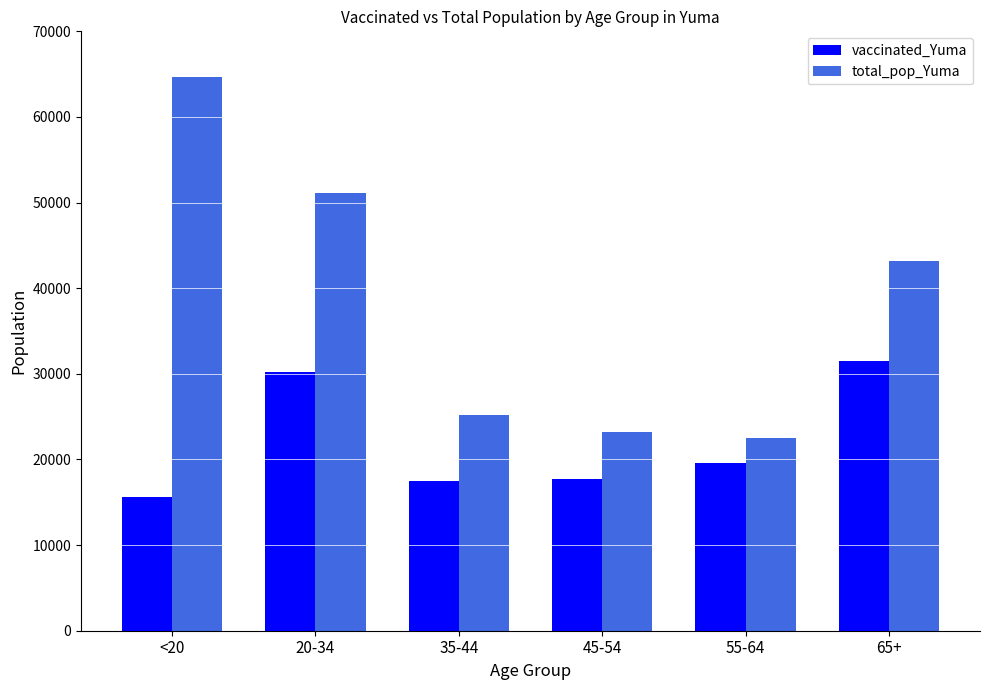

Is it true that total_pop_Yuma equals 62878 at 65+?

False